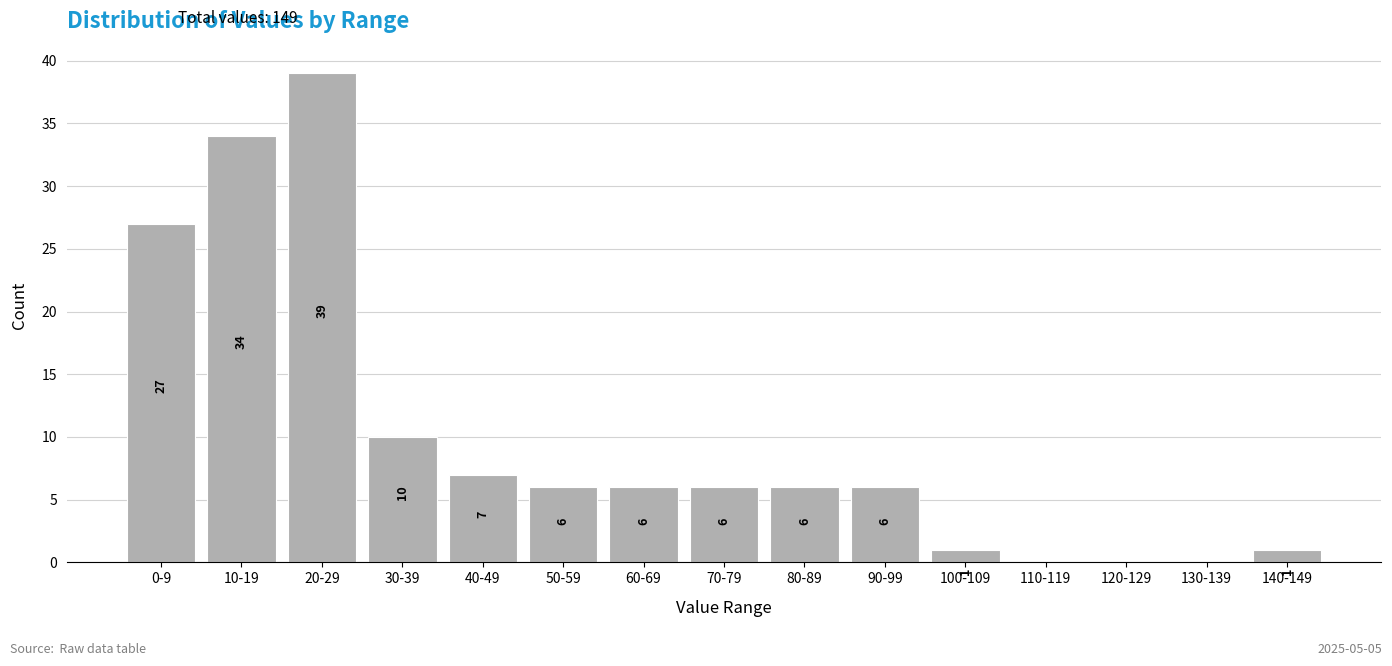

Reading left to right, what are all the values shown in this chart?

0-9=27	10-19=34	20-29=39	30-39=10	40-49=7	50-59=6	60-69=6	70-79=6	80-89=6	90-99=6	100-109=1	110-119=0	120-129=0	130-139=0	140-149=1